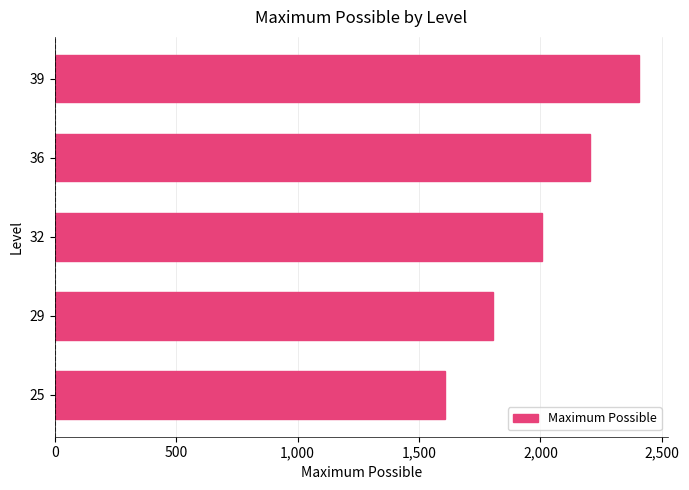

What is the difference between the second highest and second lowest values?

400